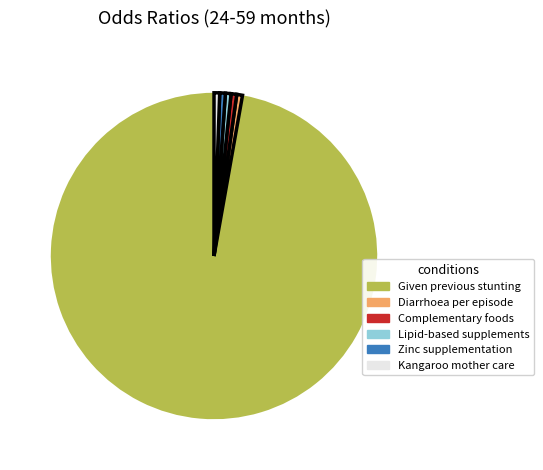

Is there a majority slice in this chart?

Yes